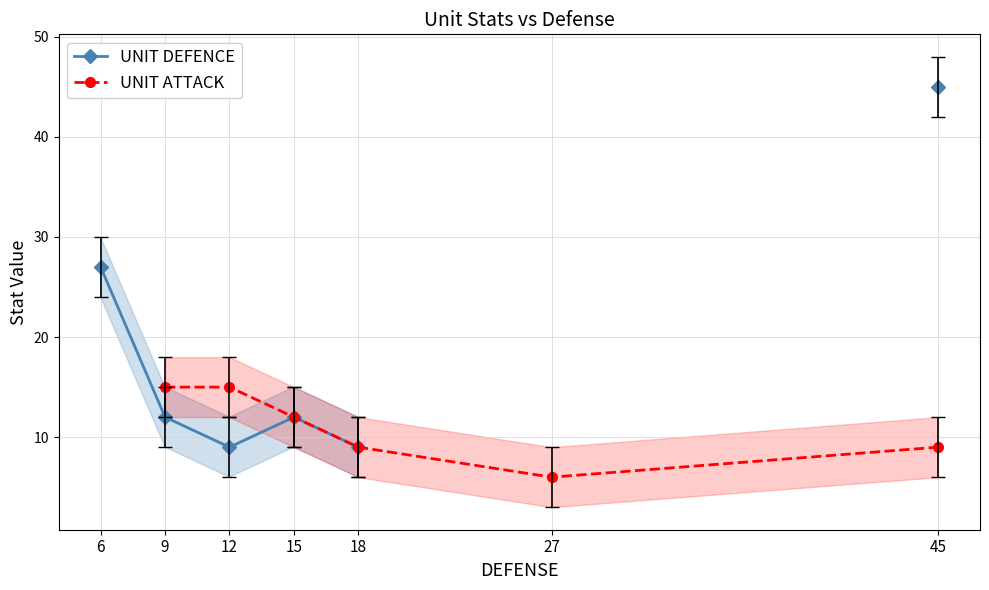

True or false: UNIT DEFENCE has more than 2 interior local peaks.

False